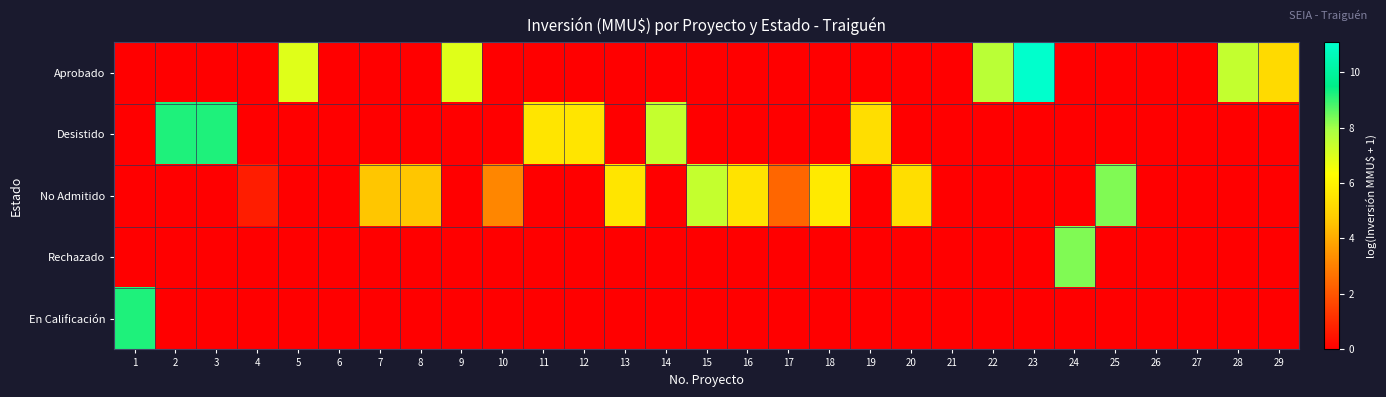

At which category is the sum across all series the highest?

23